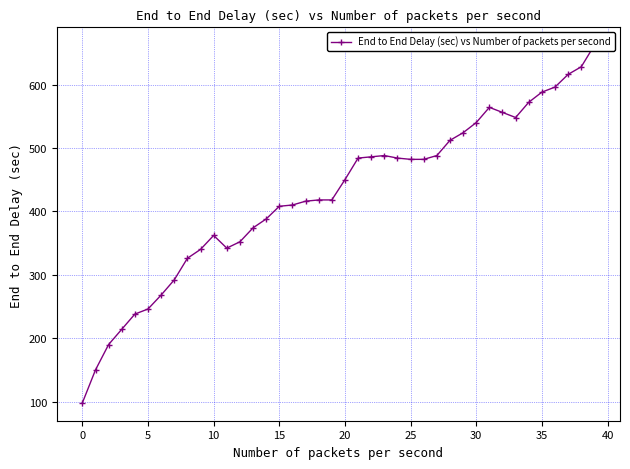

True or false: the data has more than 0 interior local peaks.

True